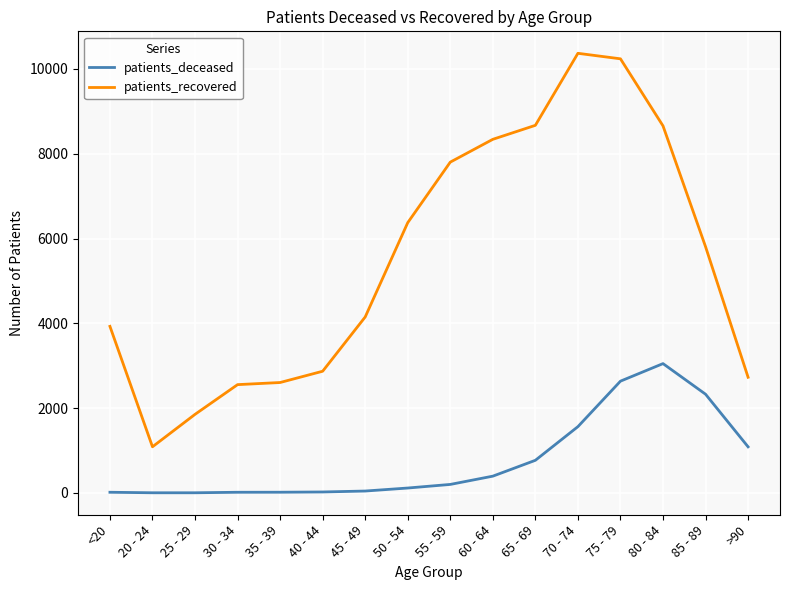

List the series in order of their peak value, highest first.

patients_recovered, patients_deceased